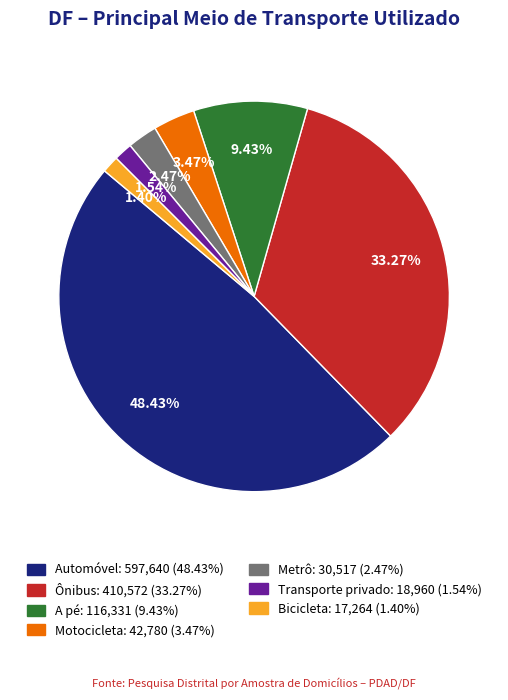

Do Transporte privado and A pé together represent more than half of the pie?

No